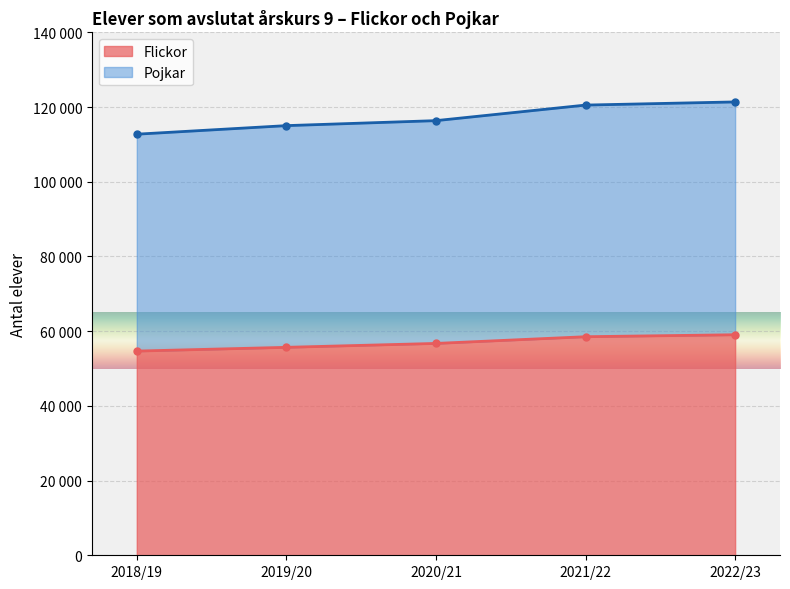

At which category is the sum across all series the highest?

2022/23